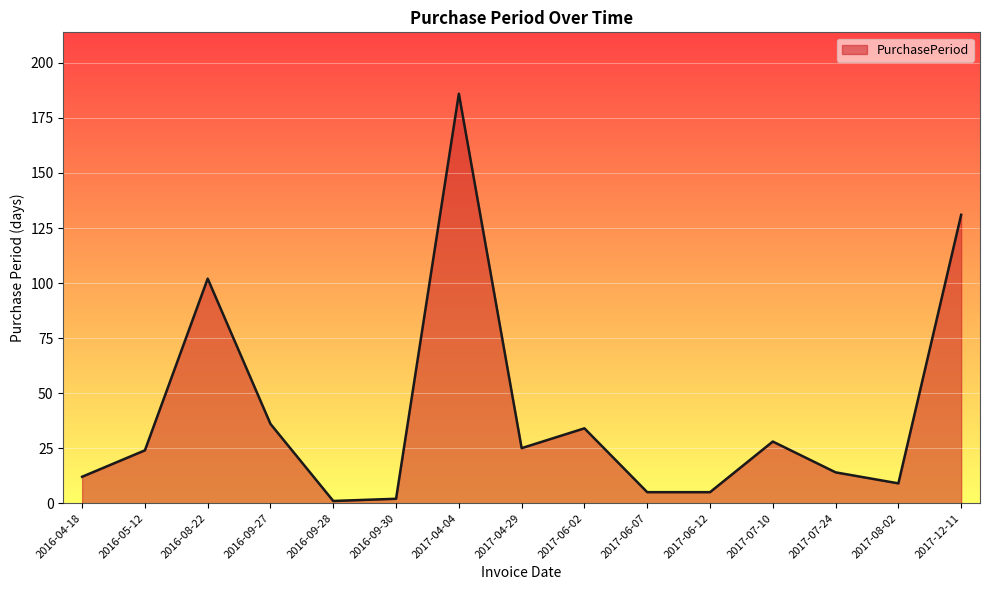

True or false: the data shows 255 at 2017-04-04.

False